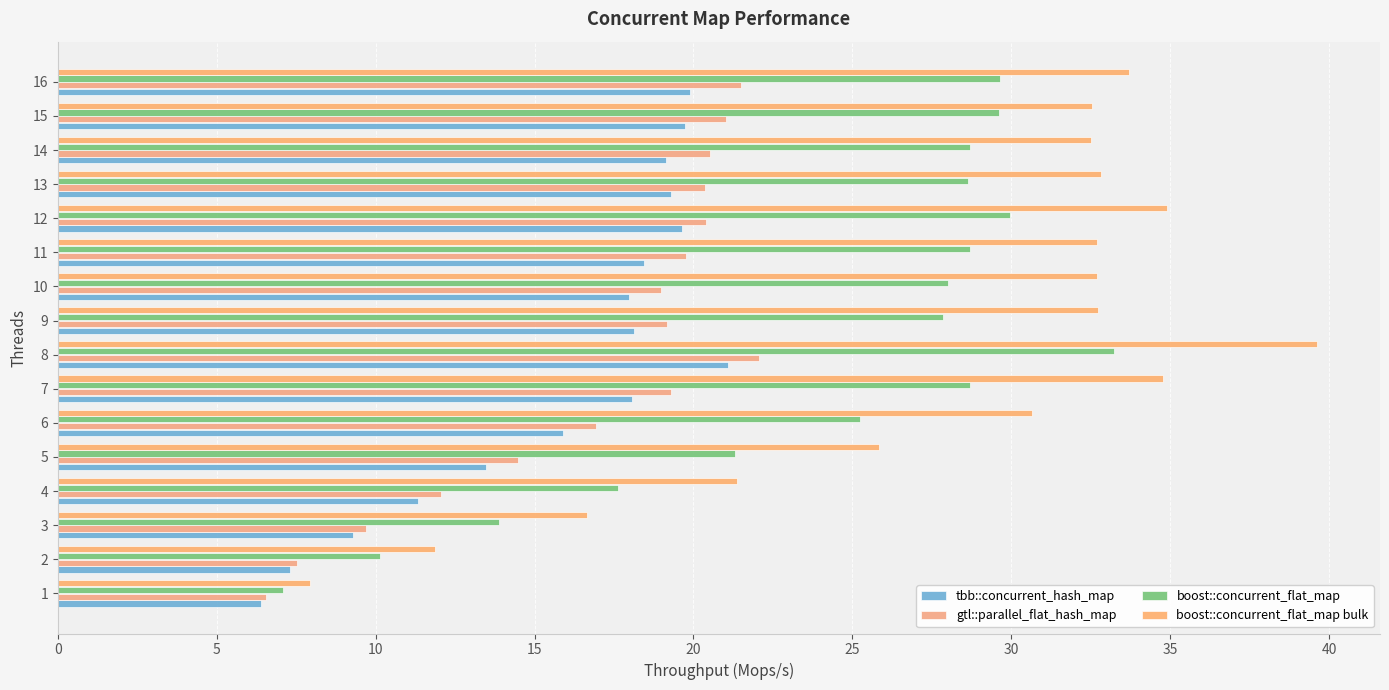

At which label is gtl::parallel_flat_hash_map closest to 14?

5